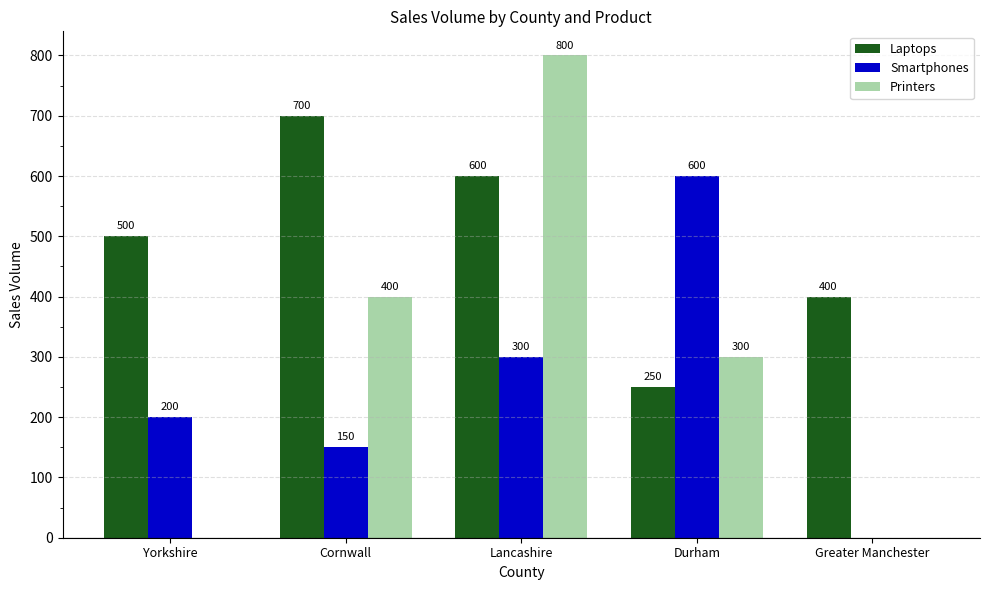

How many data points does each series have?

5